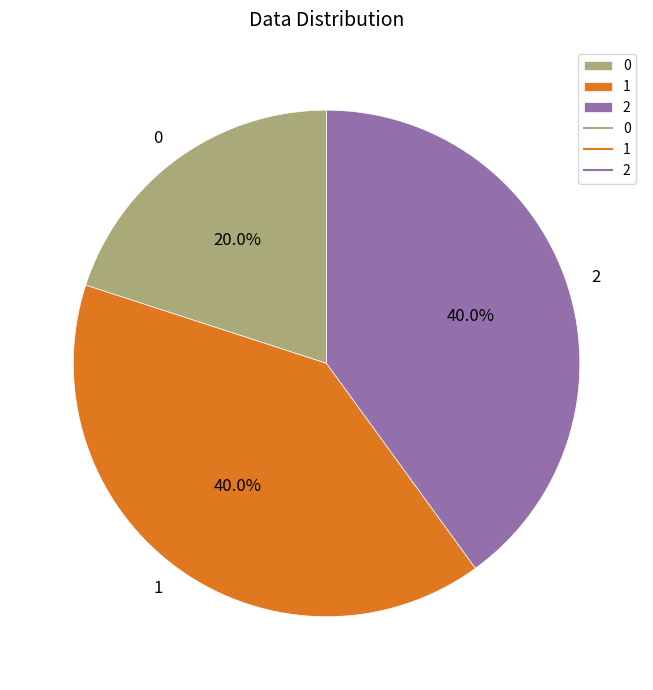

Which has a higher value, 0 or 2?

2